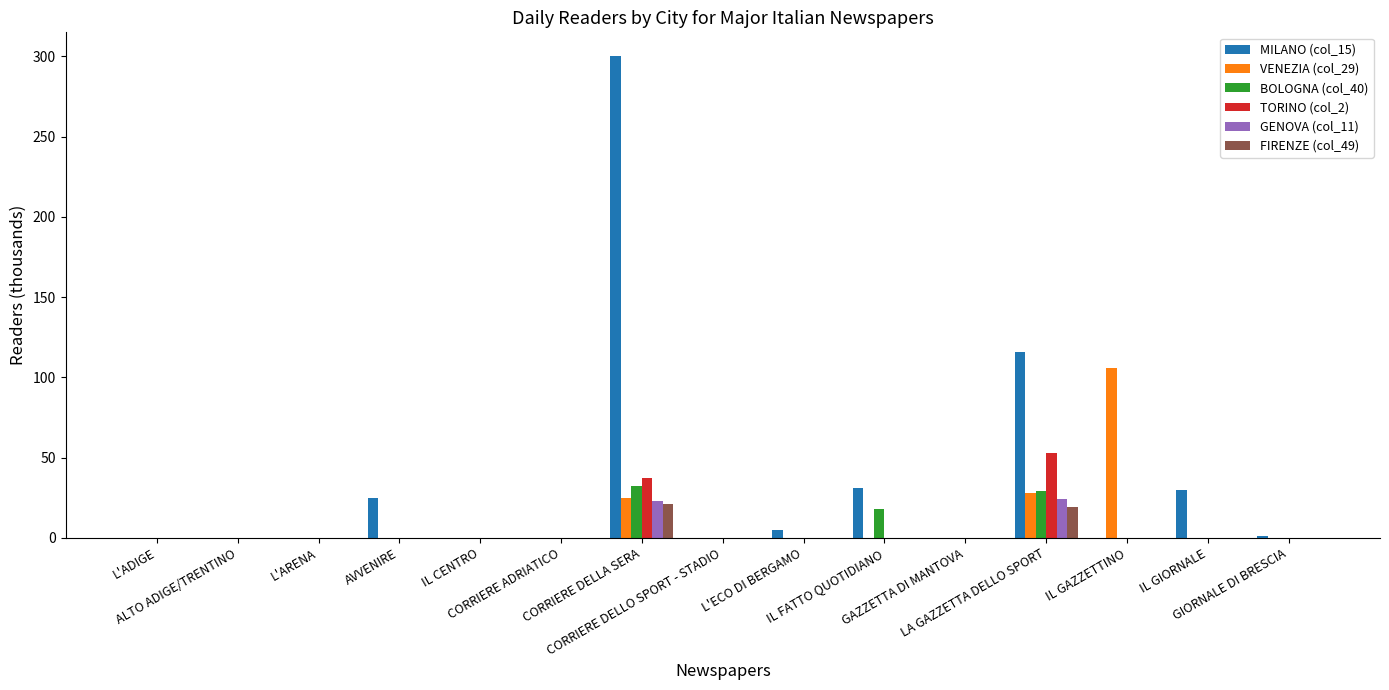

Between CORRIERE ADRIATICO and IL GIORNALE, which series saw the biggest shift?

MILANO (col_15)